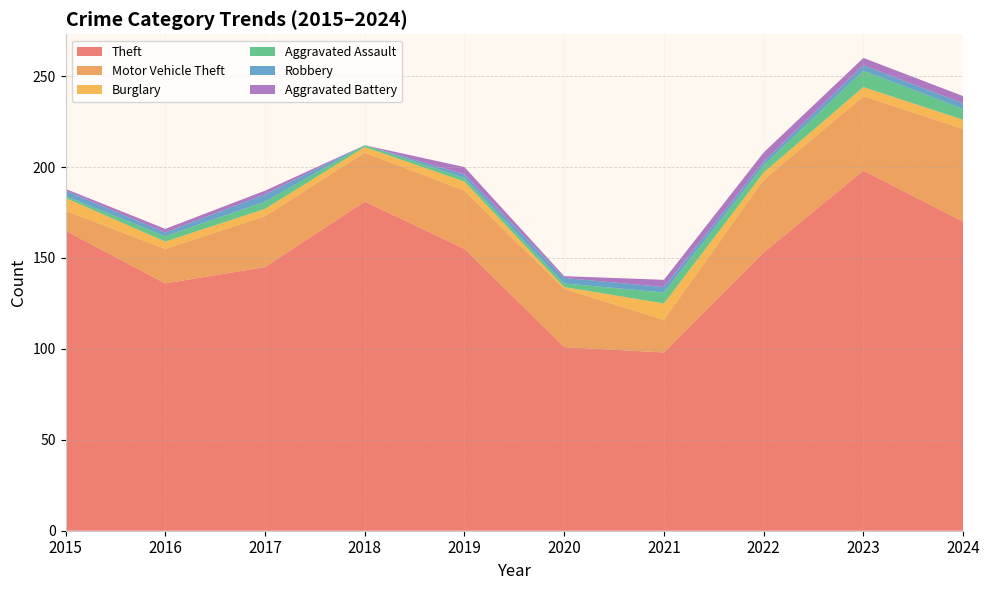

Reading left to right, extract all data points from this chart.

Theft: 165	136	145	181	155	101	98	153	198	170
Motor Vehicle Theft: 11	19	28	27	32	32	18	40	41	51
Burglary: 7	4	4	3	5	1	9	4	5	5
Aggravated Assault: 1	3	4	1	2	2	6	4	9	6
Robbery: 3	2	4	0	2	3	3	2	3	3
Aggravated Battery: 1	2	2	0	4	1	4	5	4	4